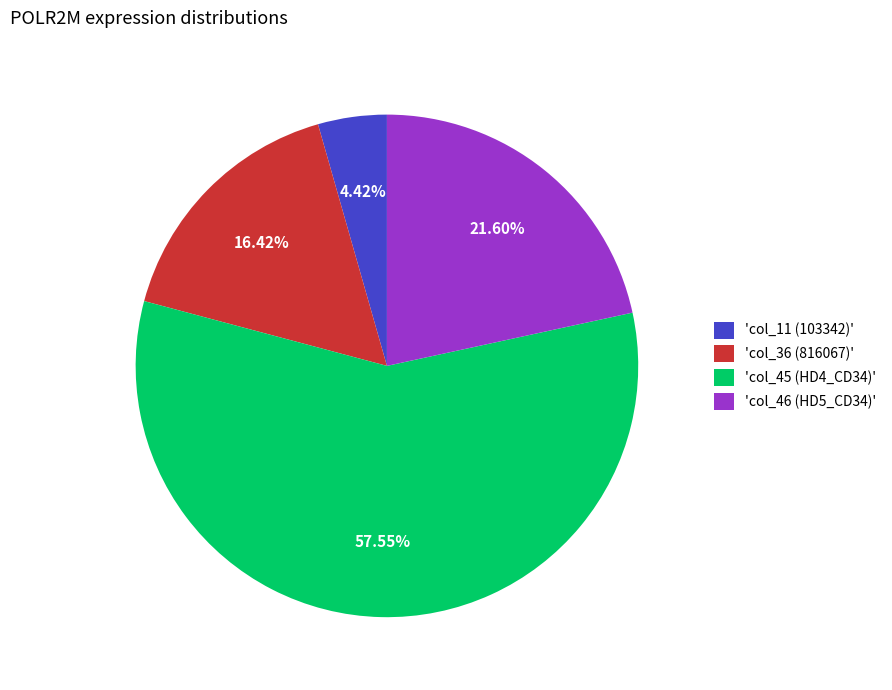

Which category has the smallest portion of the pie?

'col_11 (103342)'